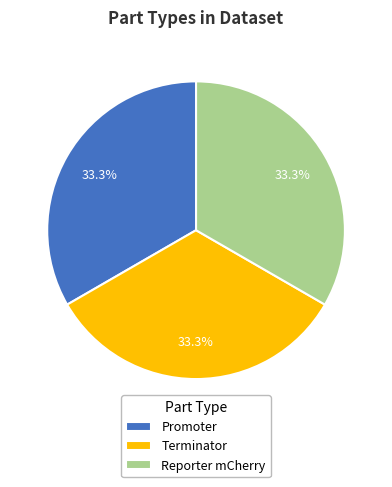

The Terminator slice represents 21% of the pie. True or false?

False